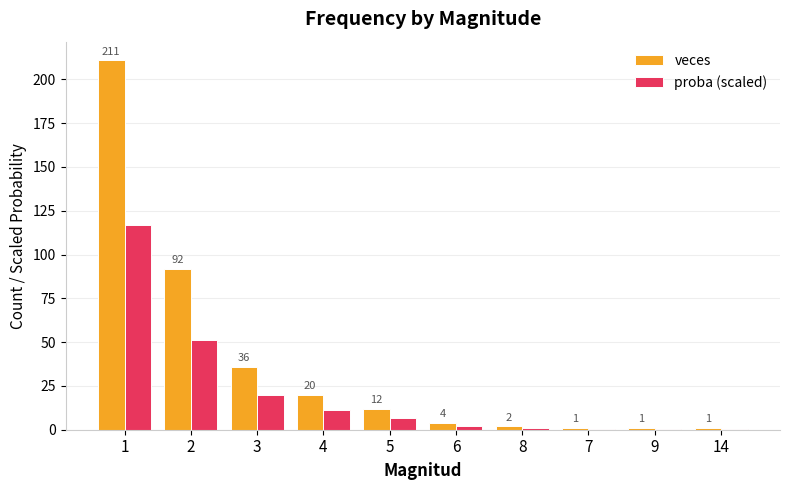

What is the spread (max minus min) of values at 3?

16.0